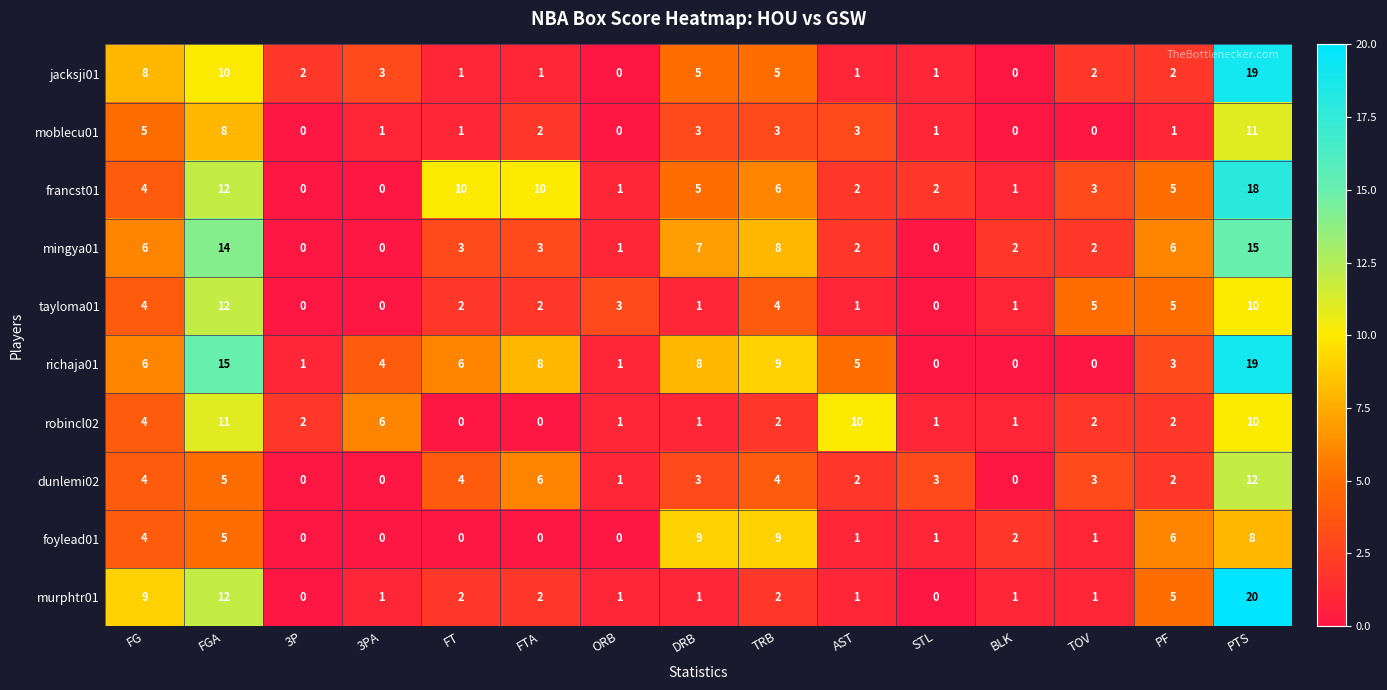

The value of robincl02 at FT is -7. True or false?

False